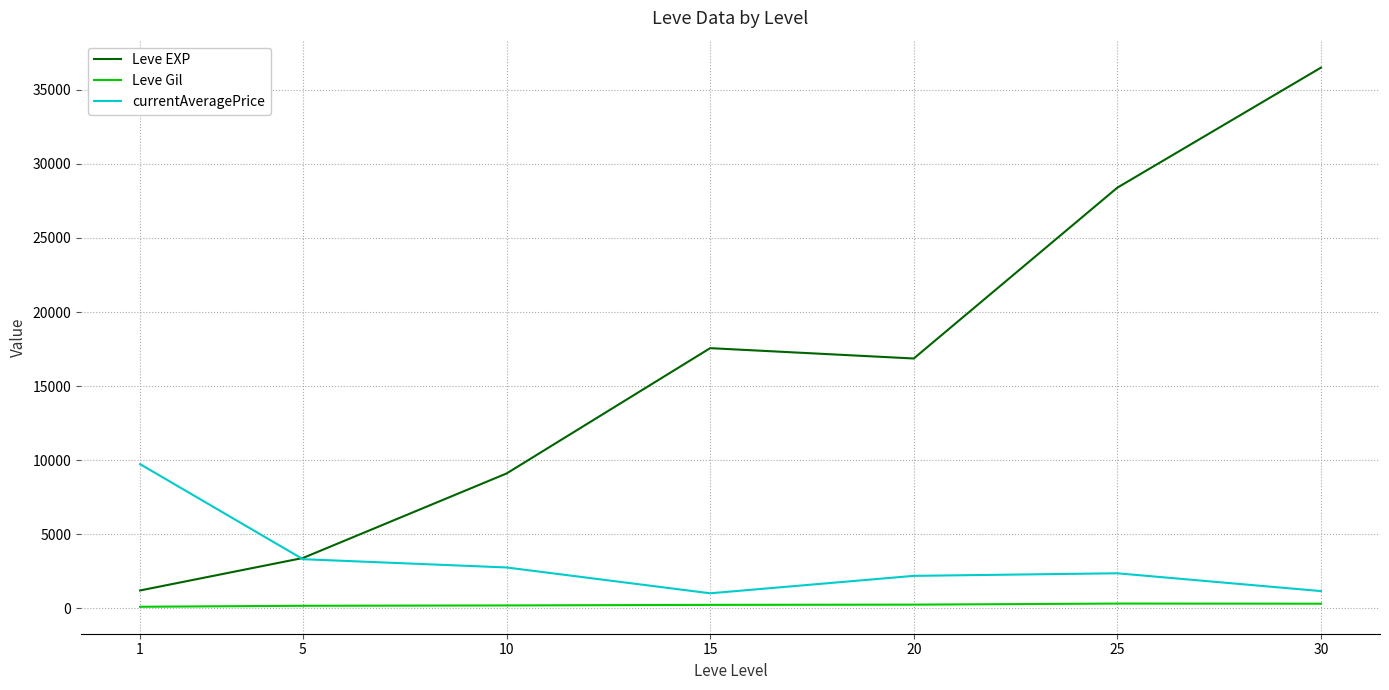

Between 10 and 30, which series saw the biggest shift?

Leve EXP